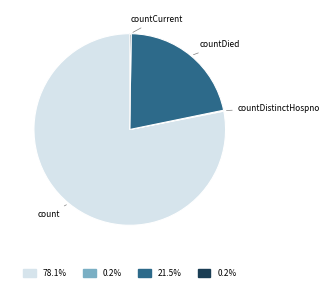

Is there a majority slice in this chart?

Yes